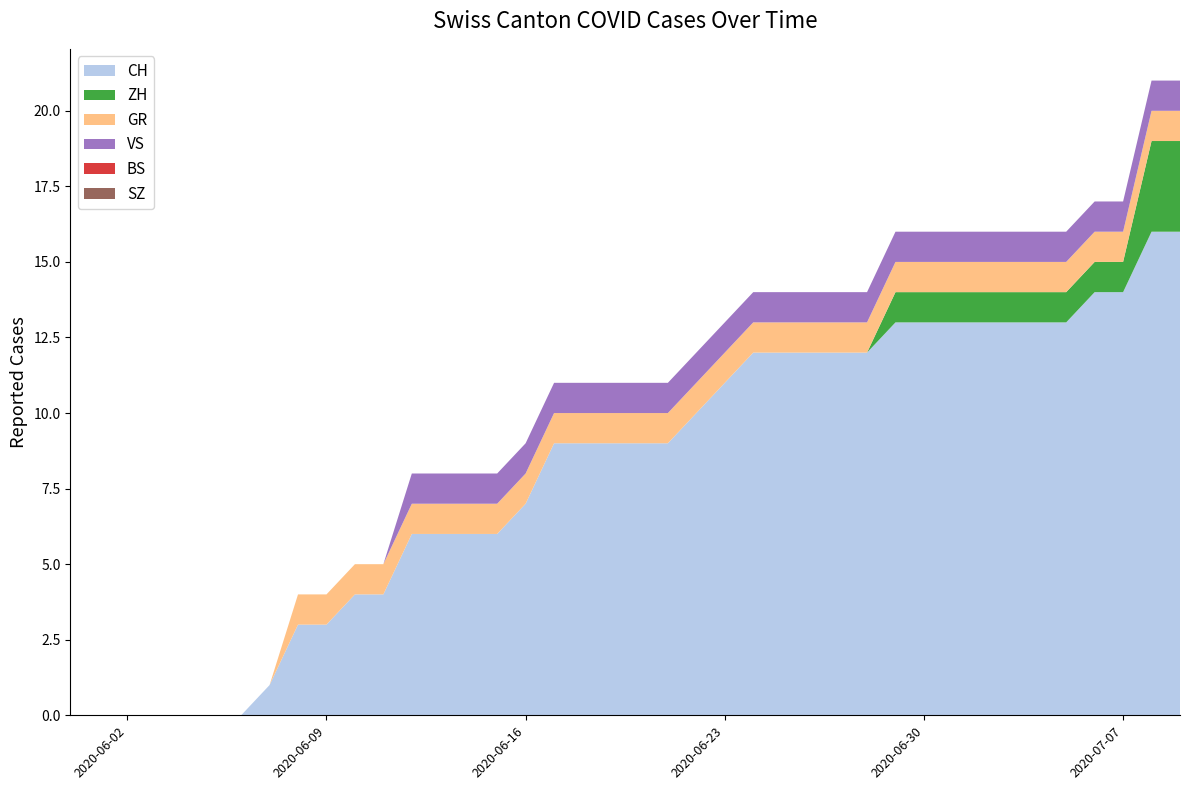

Reading right to left, list all the values displayed in this chart.

CH: 16	16	14	14	13	13	13	13	13	13	13	12	12	12	12	12	11	10	9	9	9	9	9	7	6	6	6	6	4	4	3	3	1	0	0	0	0	0	0	0
ZH: 3	3	1	1	1	1	1	1	1	1	1	0	0	0	0	0	0	0	0	0	0	0	0	0	0	0	0	0	0	0	0	0	0	0	0	0	0	0	0	0
BS: 0	0	0	0	0	0	0	0	0	0	0	0	0	0	0	0	0	0	0	0	0	0	0	0	0	0	0	0	0	0	0	0	0	0	0	0	0	0	0	0
SZ: 0	0	0	0	0	0	0	0	0	0	0	0	0	0	0	0	0	0	0	0	0	0	0	0	0	0	0	0	0	0	0	0	0	0	0	0	0	0	0	0
GR: 1	1	1	1	1	1	1	1	1	1	1	1	1	1	1	1	1	1	1	1	1	1	1	1	1	1	1	1	1	1	1	1	0	0	0	0	0	0	0	0
VS: 1	1	1	1	1	1	1	1	1	1	1	1	1	1	1	1	1	1	1	1	1	1	1	1	1	1	1	1	0	0	0	0	0	0	0	0	0	0	0	0